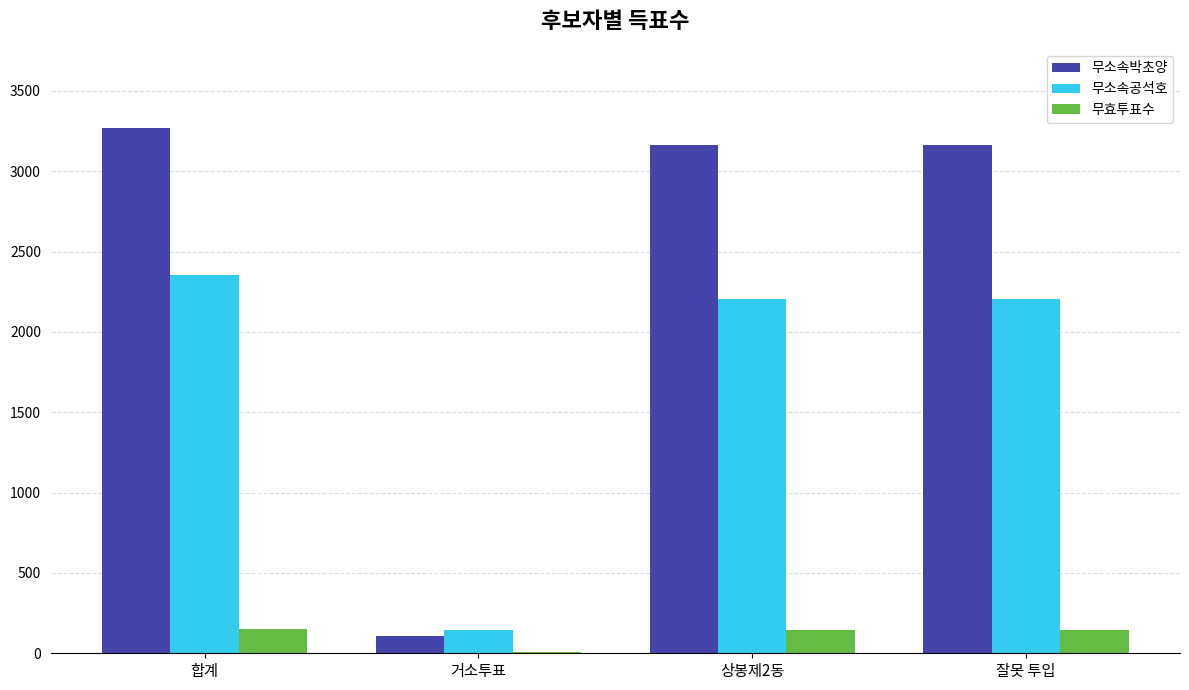

What is the greatest value displayed?

3271